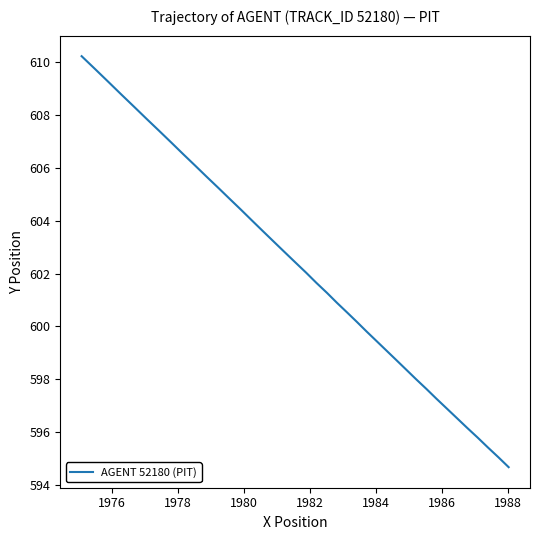

Count the number of data series in this chart.

1